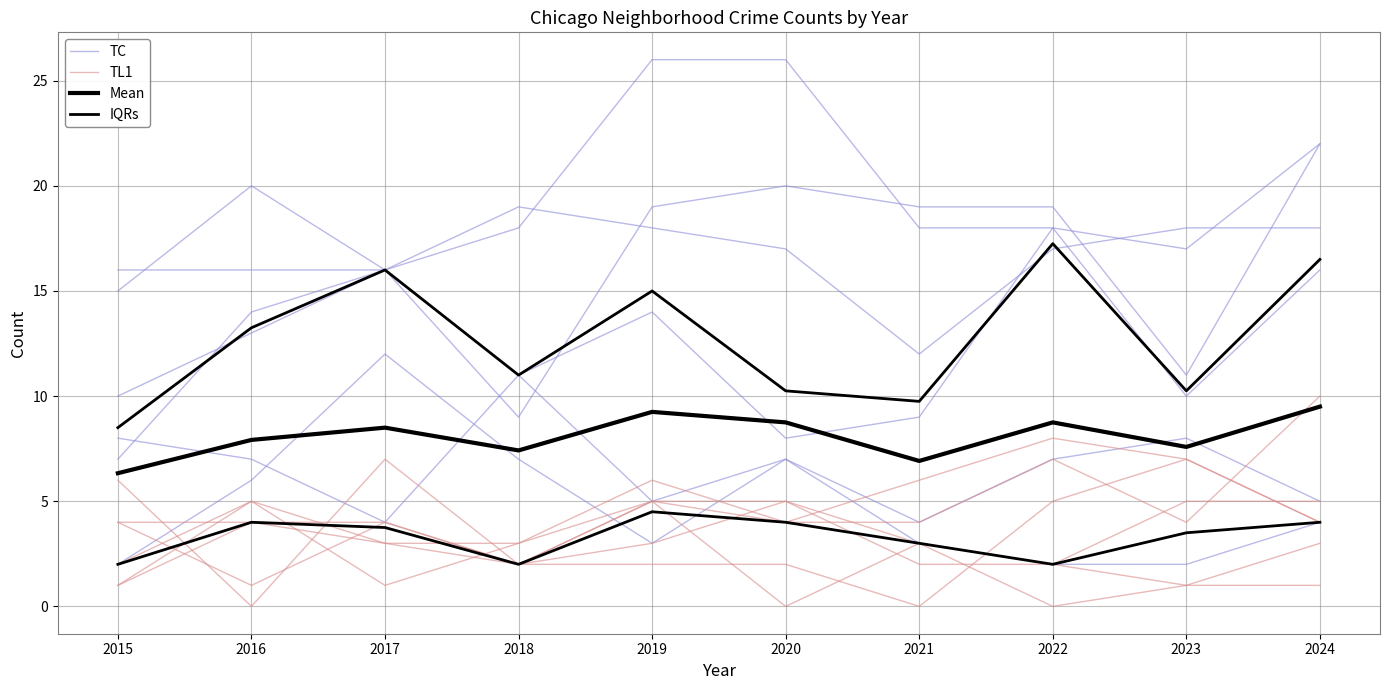

Read the TC value at 2017.

16.0